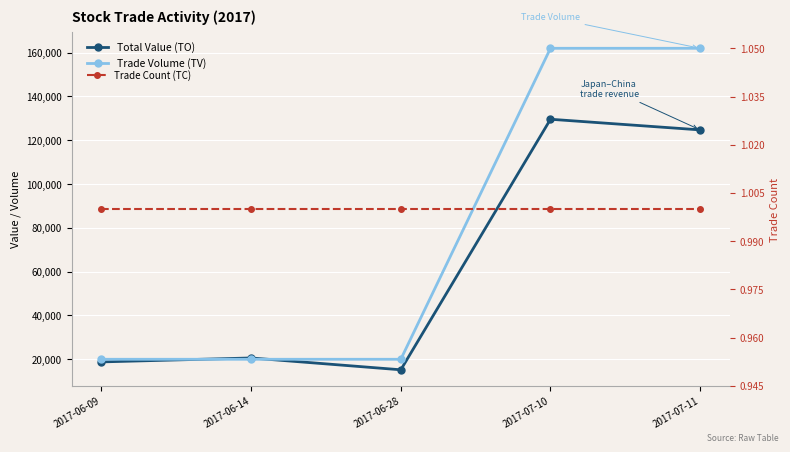

True or false: Total Value (TO) and Trade Count (TC) intersect in this chart.

False